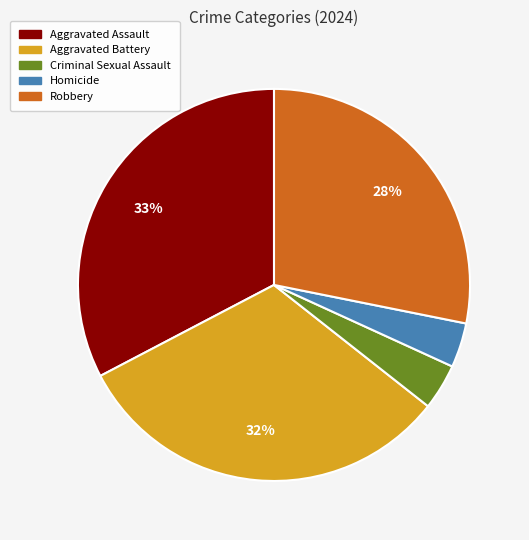

What is the largest slice in the pie chart?

Aggravated Assault